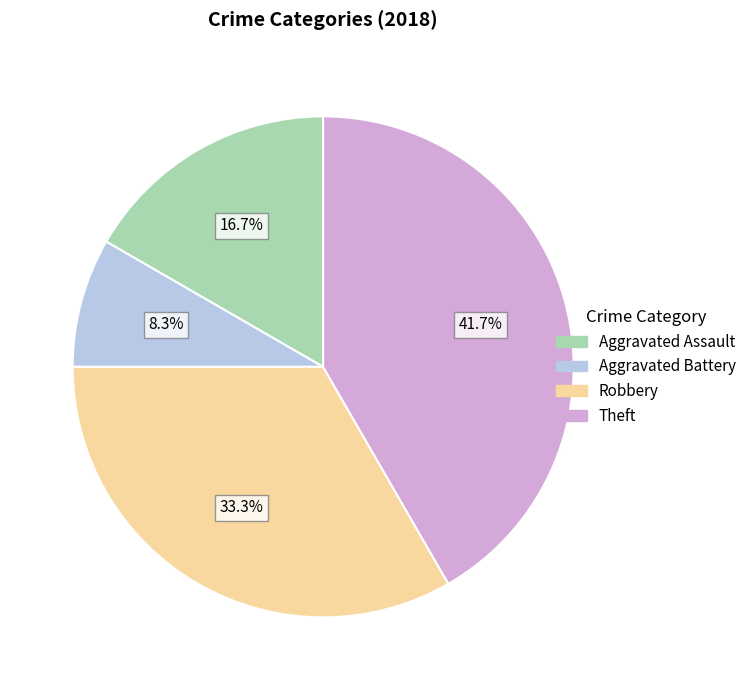

Count the number of slices in the pie.

4